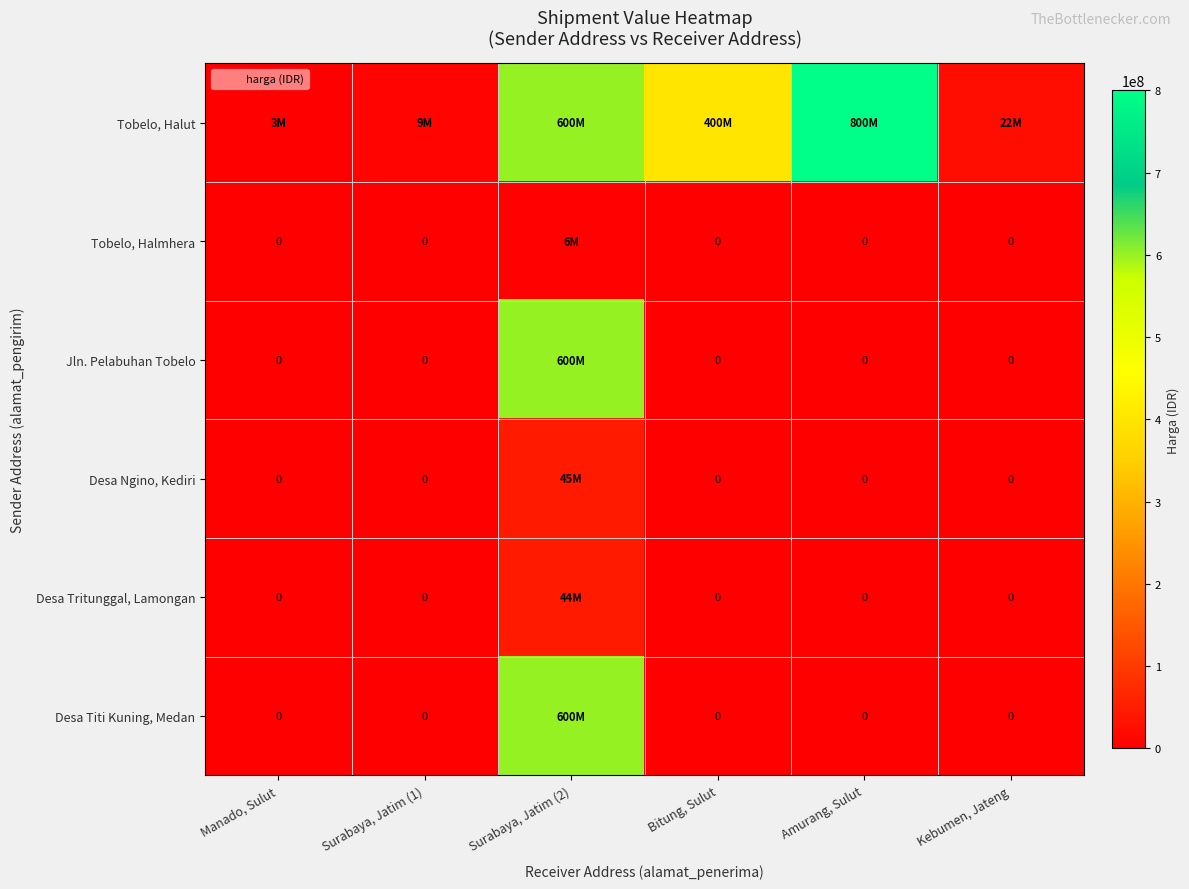

Count the number of categories in the chart.

6